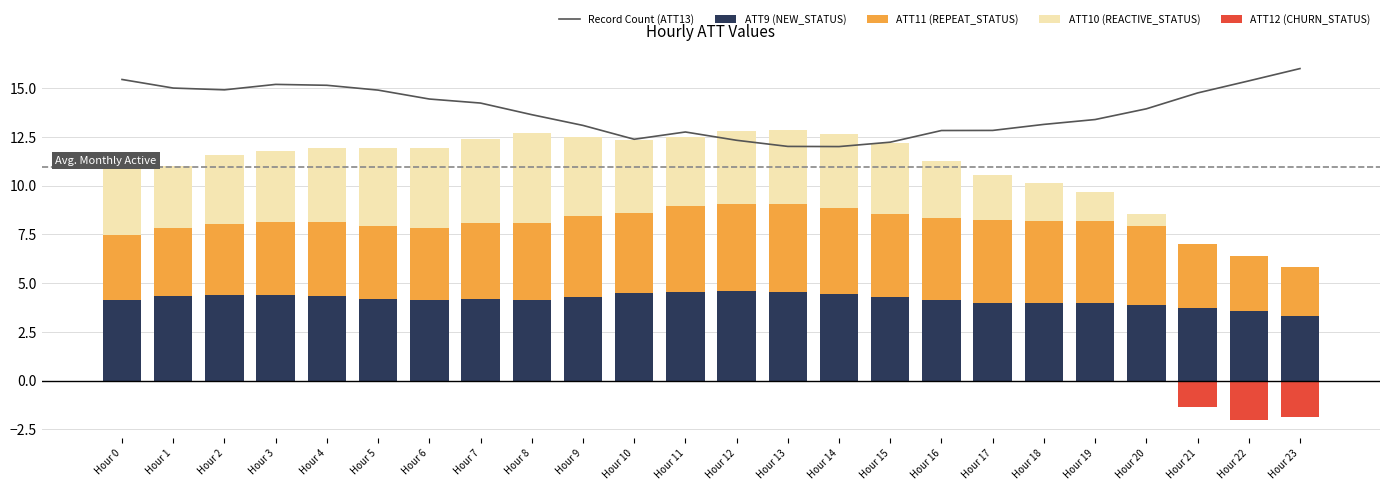

What is the value of the ATT10 (REACTIVE_STATUS) bar at the 6th from the left?

4.0